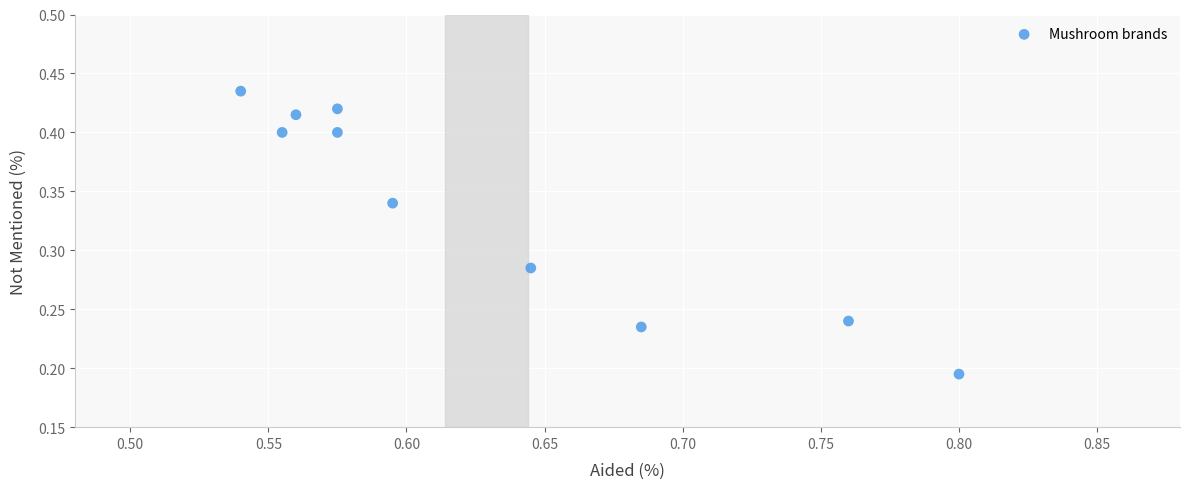

What is the average X value?

0.6